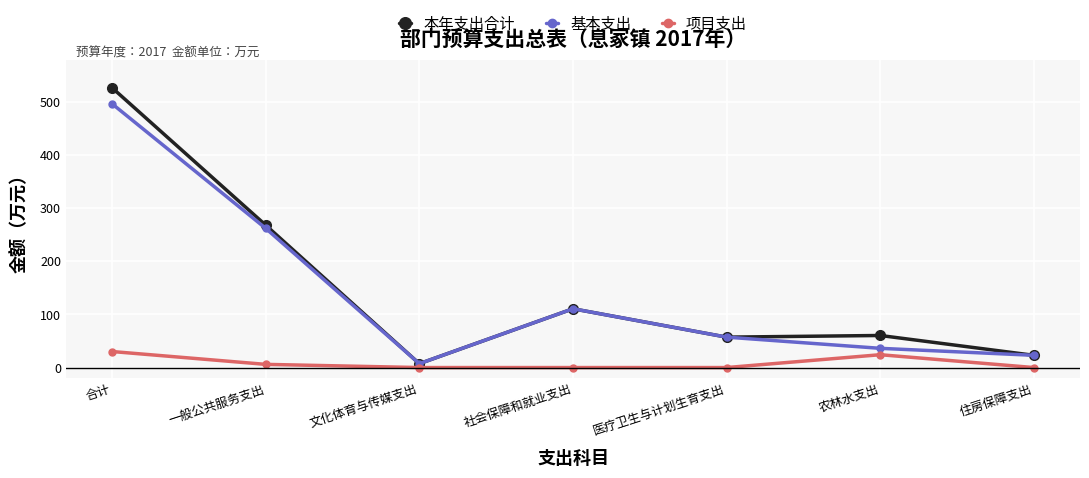

True or false: 本年支出合计 has more than 2 points higher than both neighbors.

False